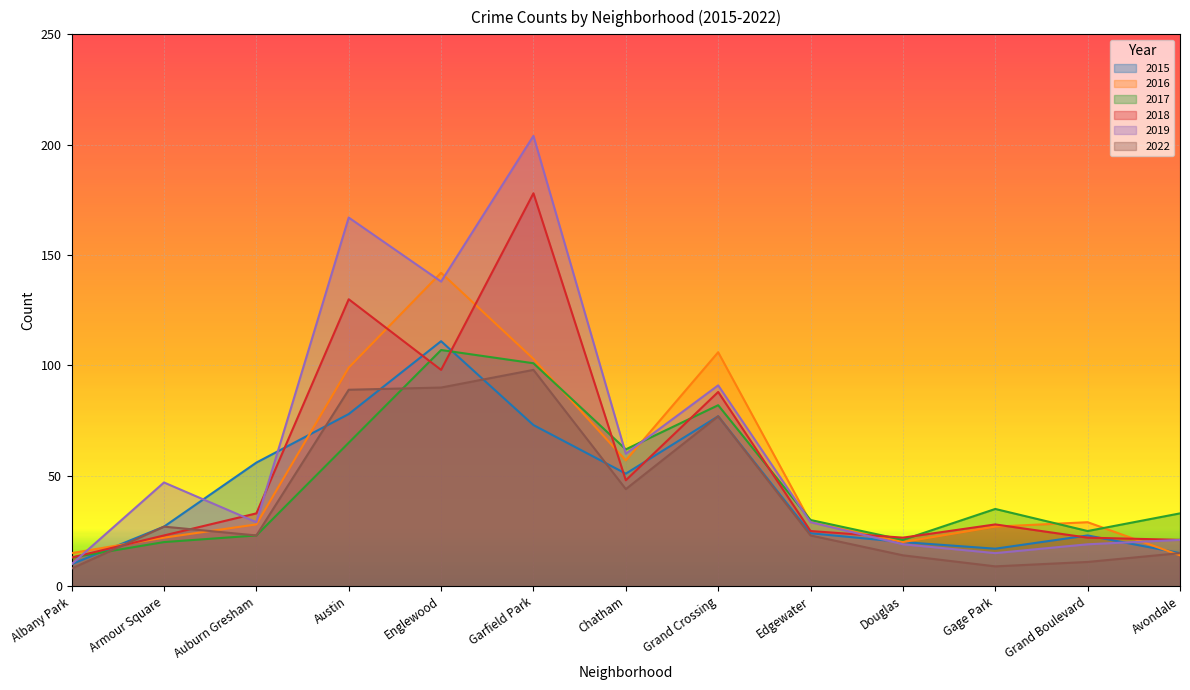

Reading right to left, list all the values displayed in this chart.

2015: 15	23	17	20	24	77	51	73	111	78	56	27	10
2016: 14	29	27	20	29	106	57	103	142	99	28	22	15
2017: 33	25	35	21	30	82	62	101	107	65	23	20	13
2018: 21	22	28	22	25	88	48	178	98	130	33	23	13
2019: 21	19	15	19	29	91	60	204	138	167	29	47	10
2022: 15	11	9	14	23	77	44	98	90	89	23	27	8